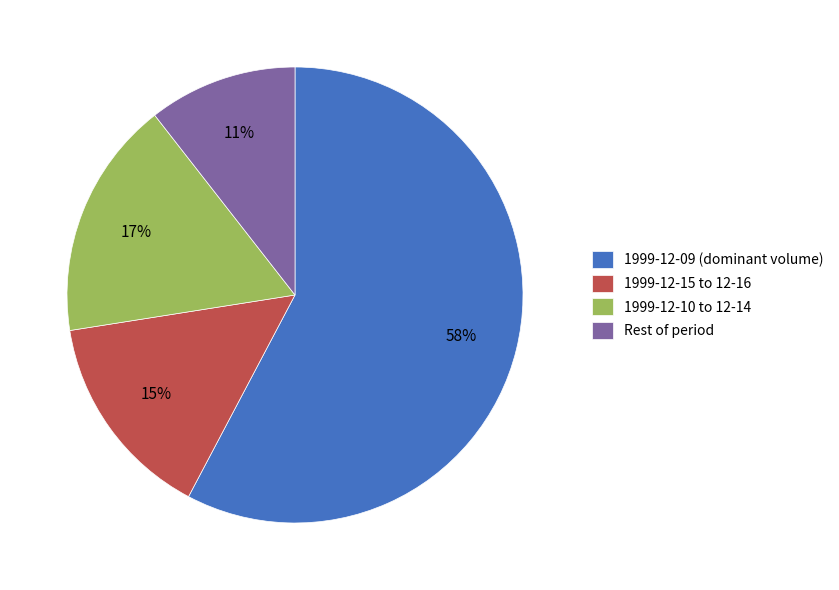

To the nearest percent, what is the average slice percentage?

25%